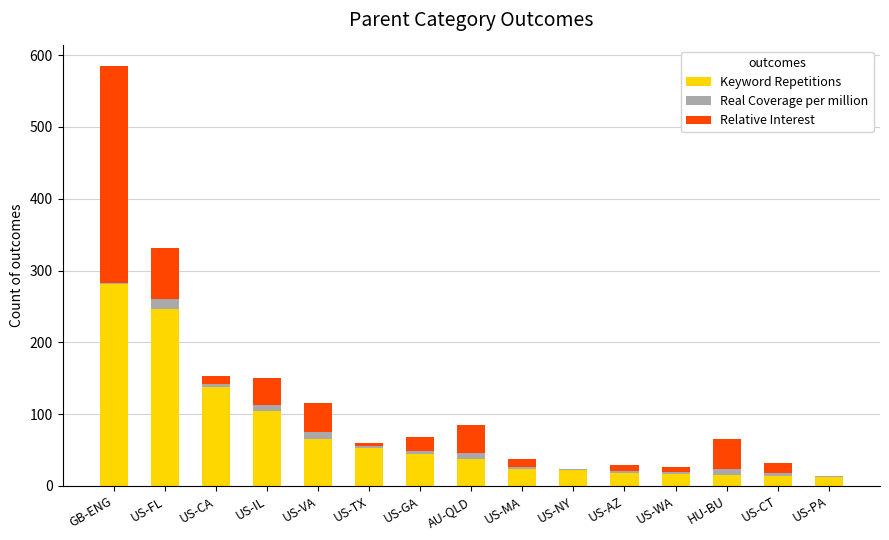

Is it true that Keyword Repetitions equals 79.5 at US-CA?

False